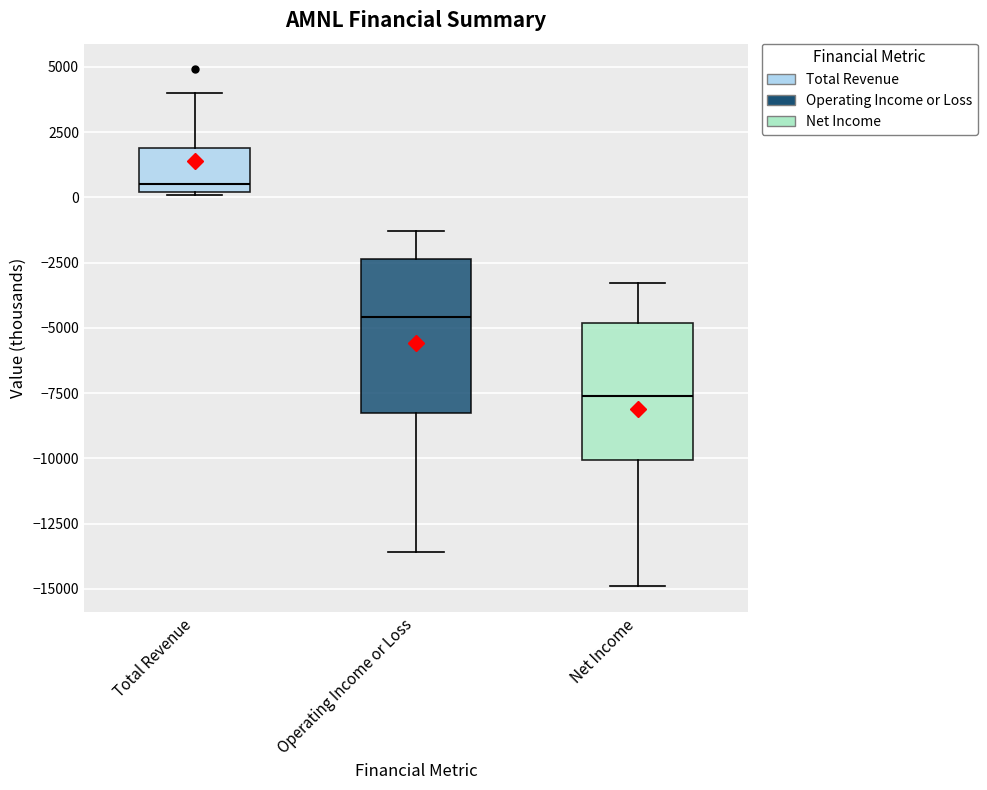

Comparing the boxes themselves (not the whiskers), which one is the tallest?

Operating Income or Loss